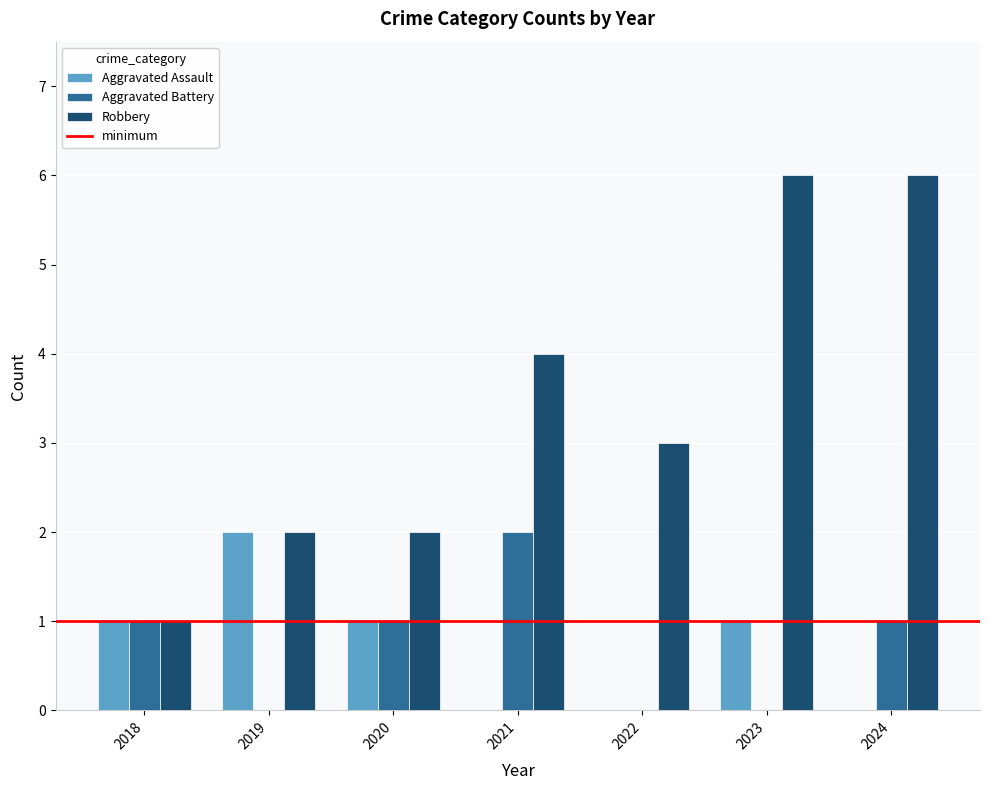

How many series are shown in this chart?

3